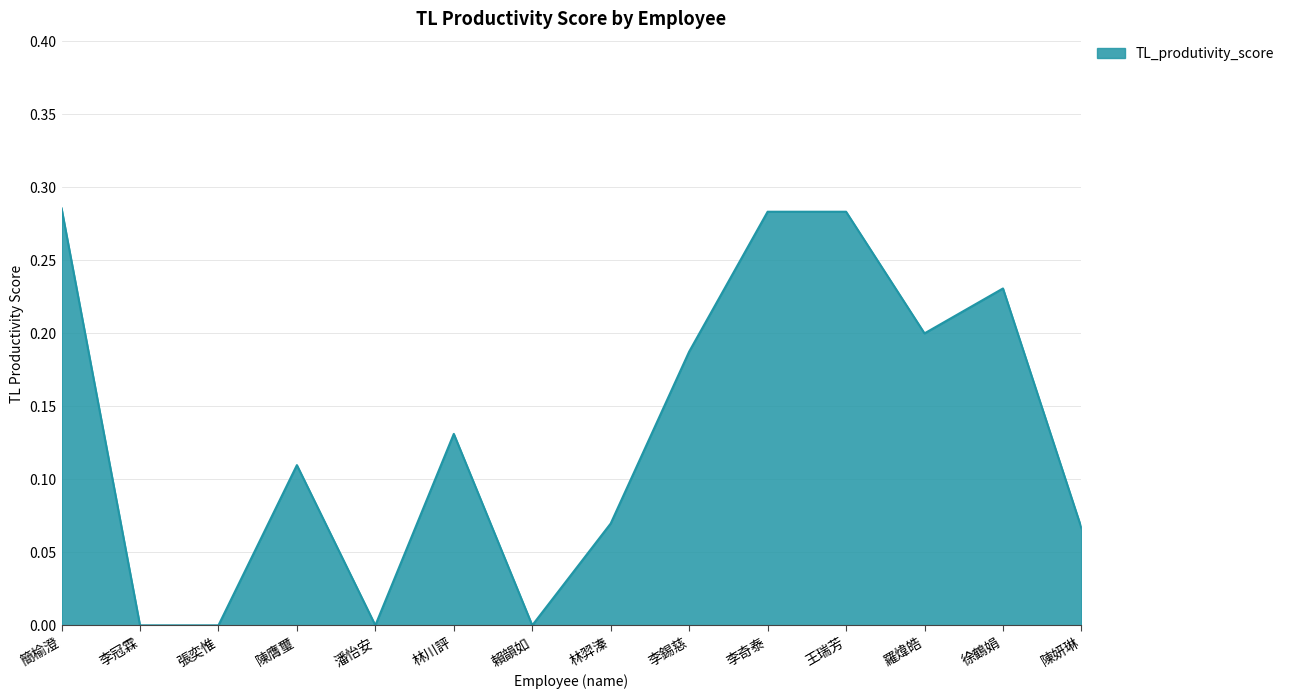

What position from the right is 林羿溱?

7